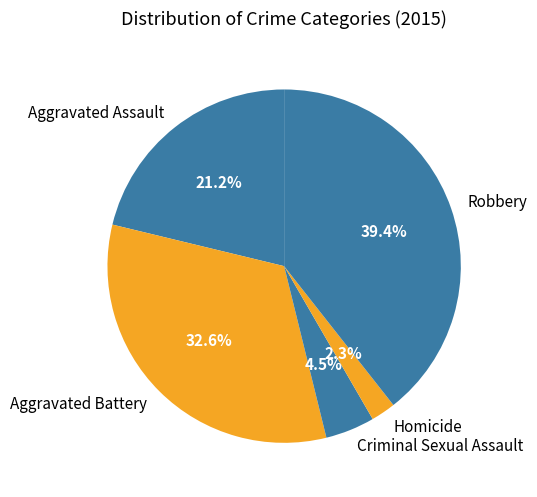

Is Criminal Sexual Assault the majority of the pie?

No